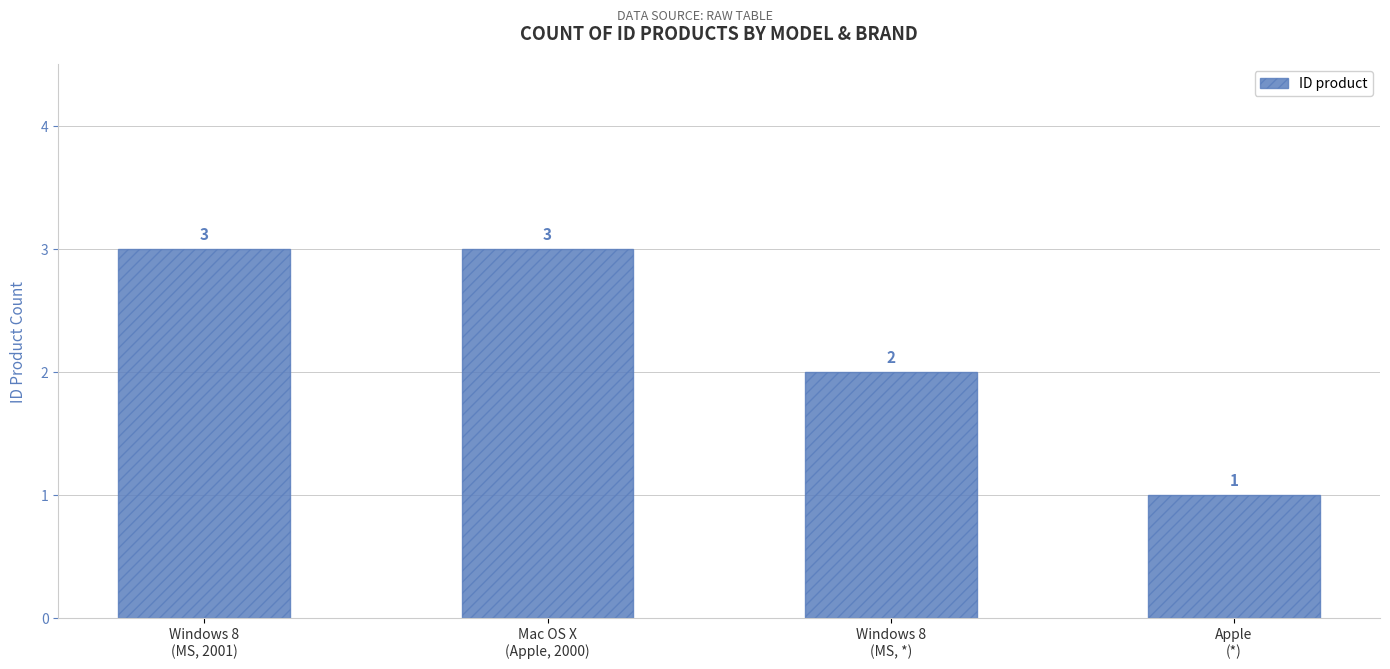

What is the label of the 4th bar from the left?

Apple
(*)